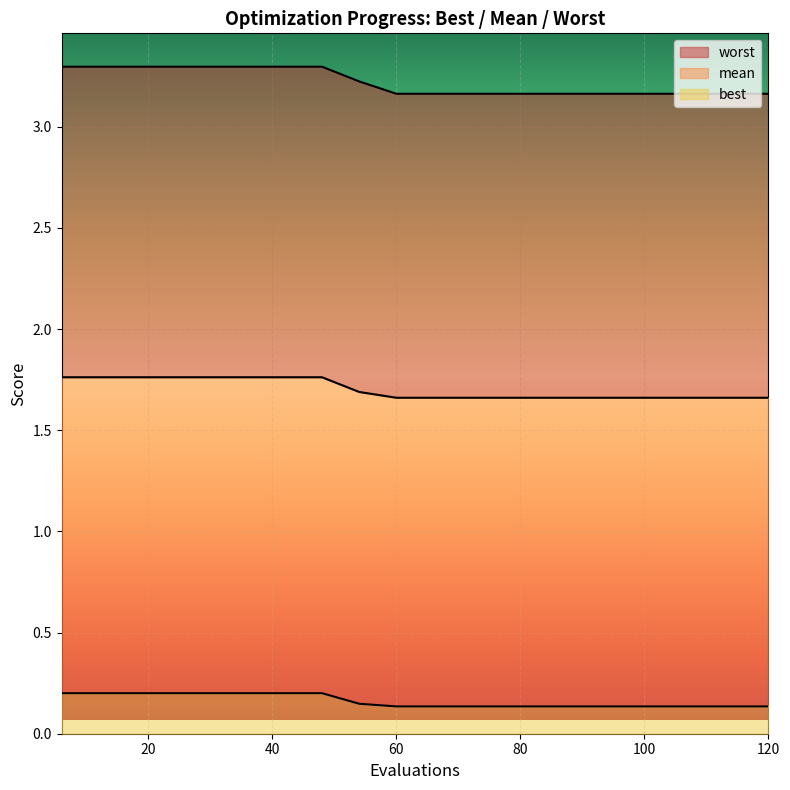

What is the spread (max minus min) of values at 90?

3.0